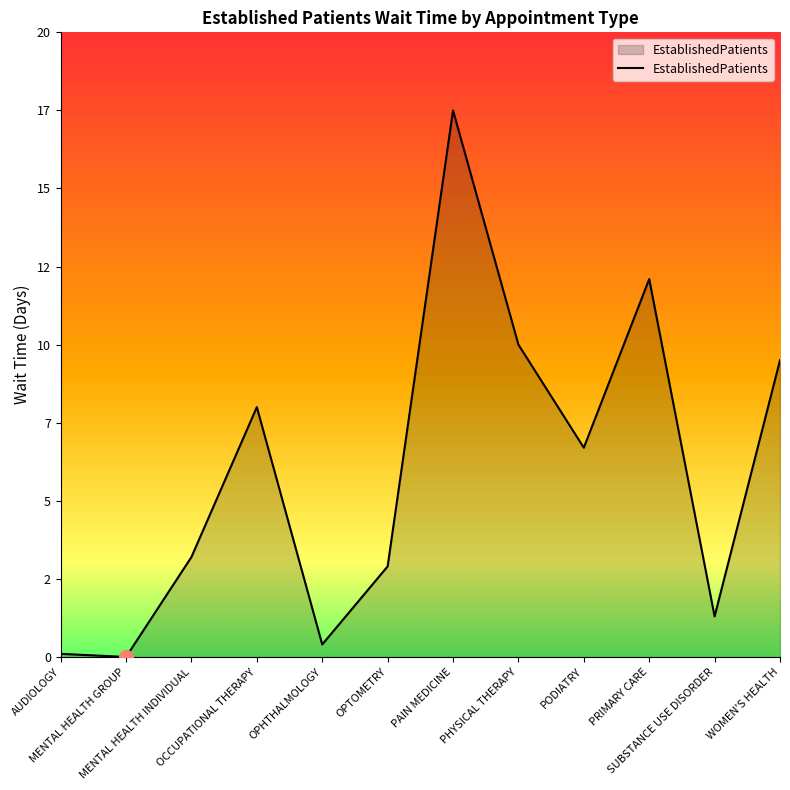

Does the chart display data point markers on the line(s)?

No